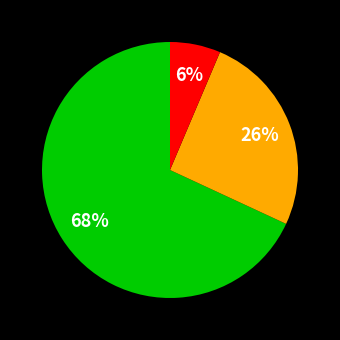

To the nearest percent, what is the average slice percentage?

33%